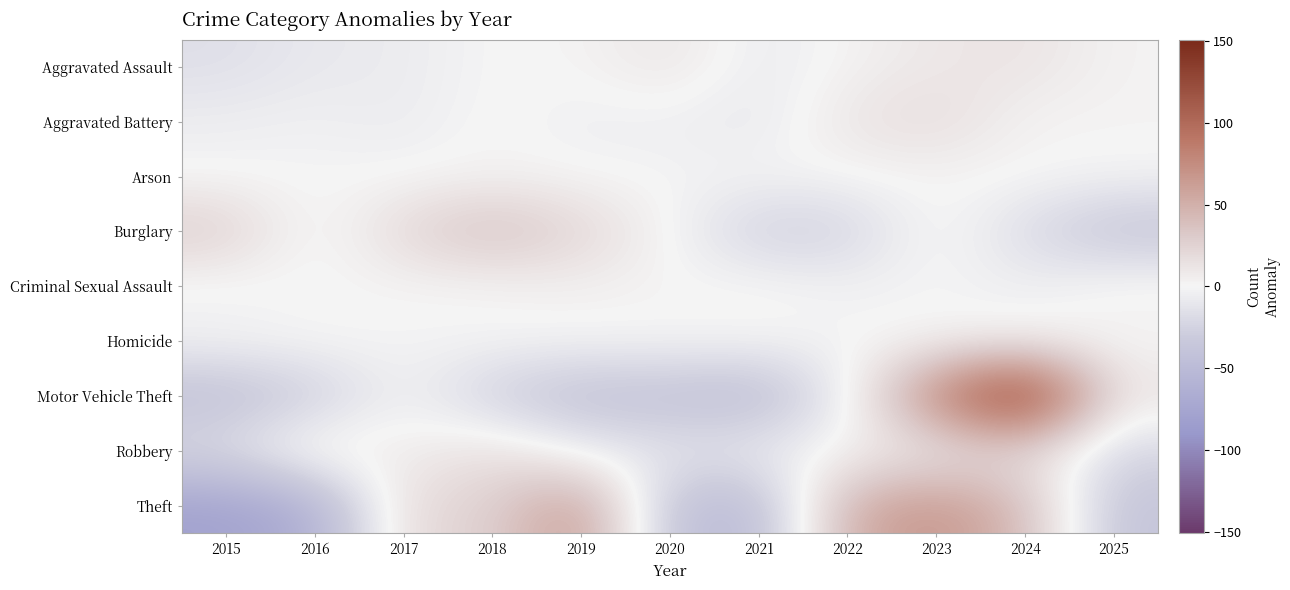

Which label corresponds to the smallest value in the chart?

2015